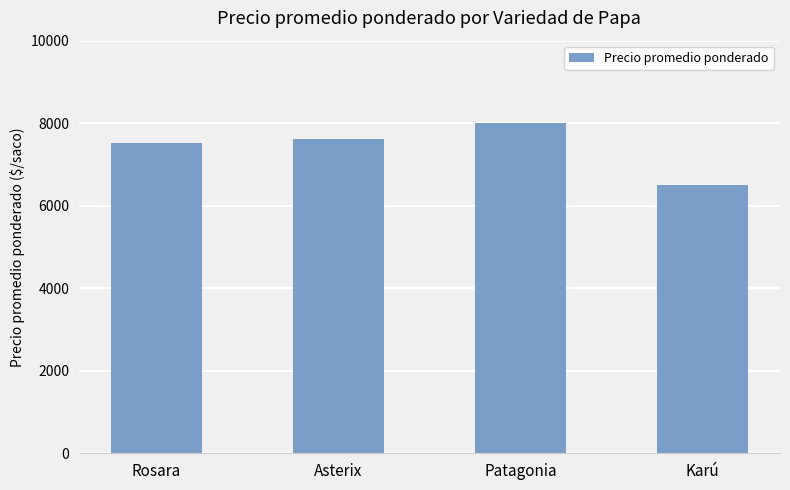

Count the number of data series in this chart.

1